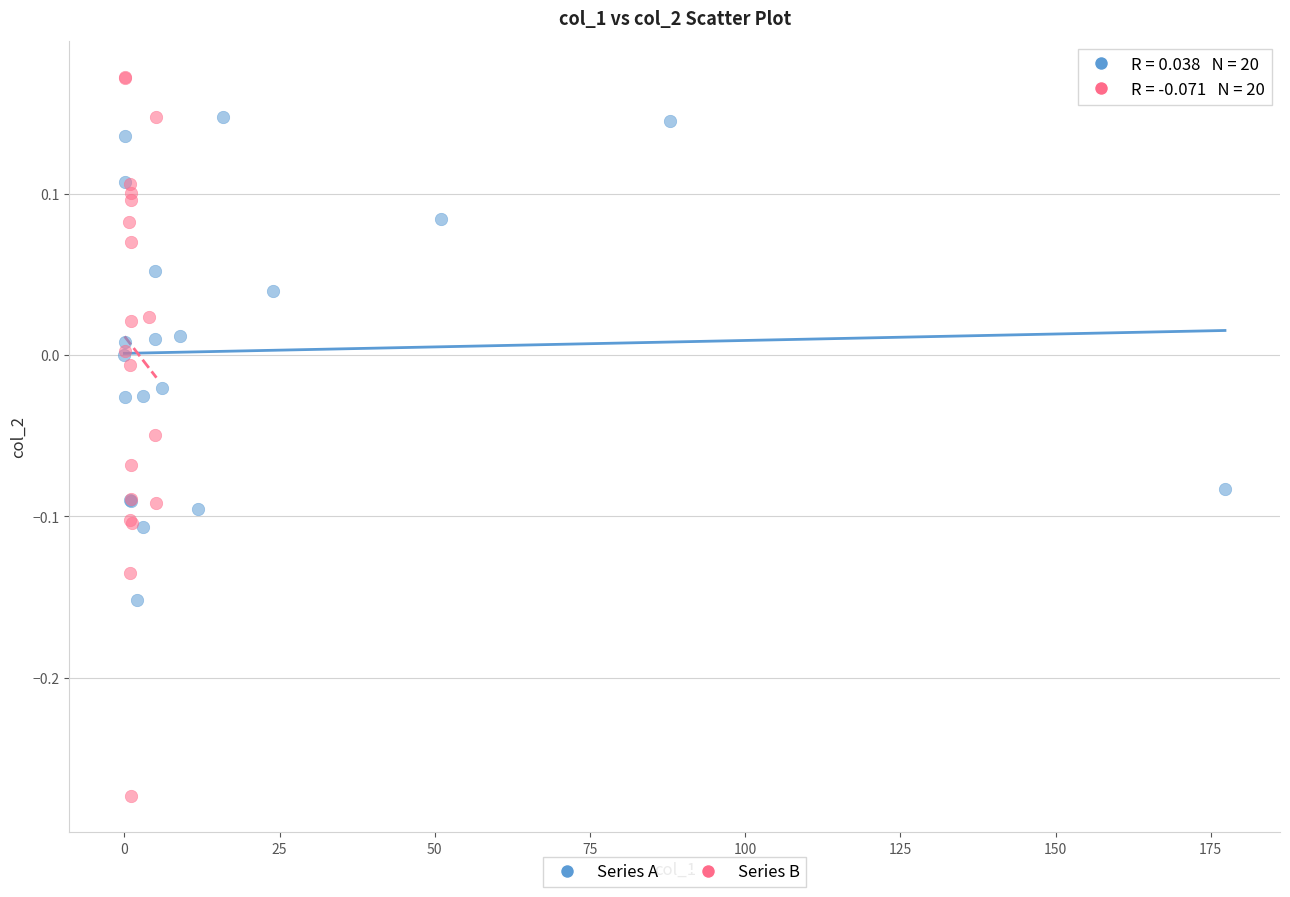

Which series contains the highest Y value?

Series B